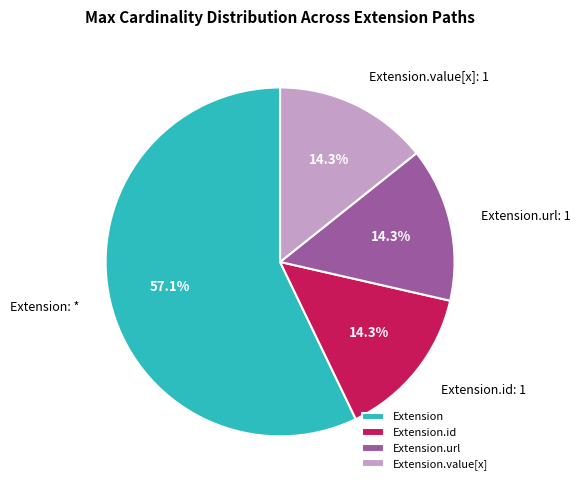

To the nearest percent, what is the difference between the Extension and Extension.url slice percentages?

43%